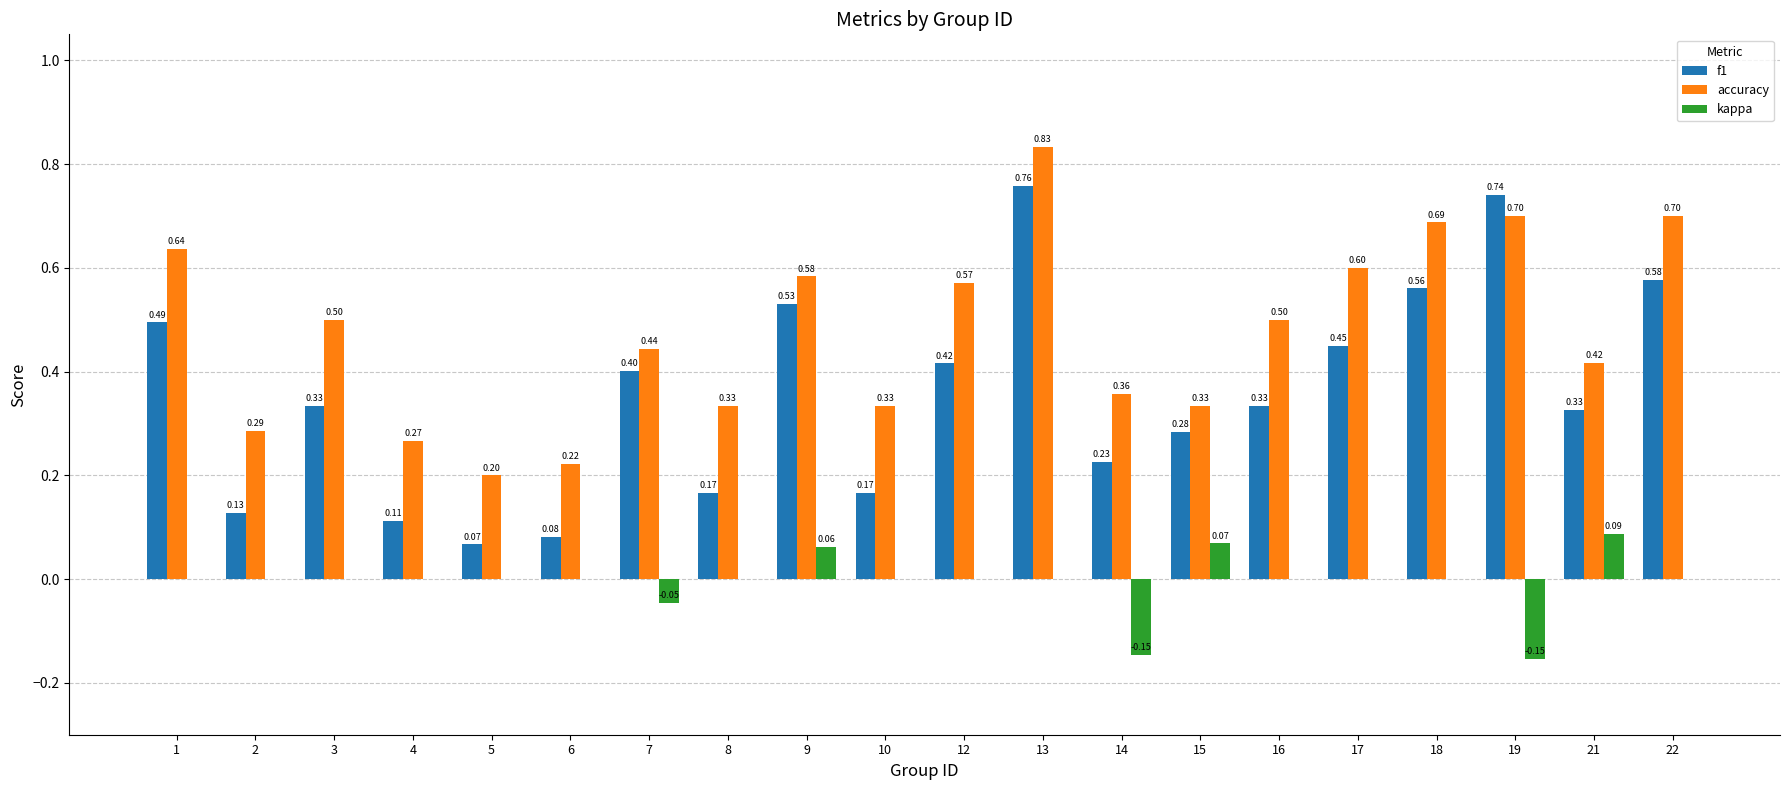

How many kappa values are between 0 and 1?

17